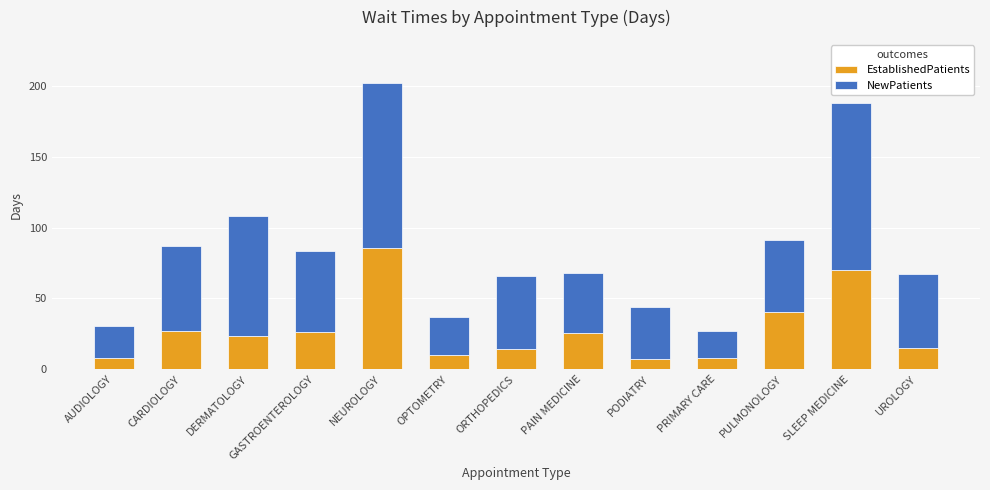

Where is EstablishedPatients nearest to the value 46?

PULMONOLOGY